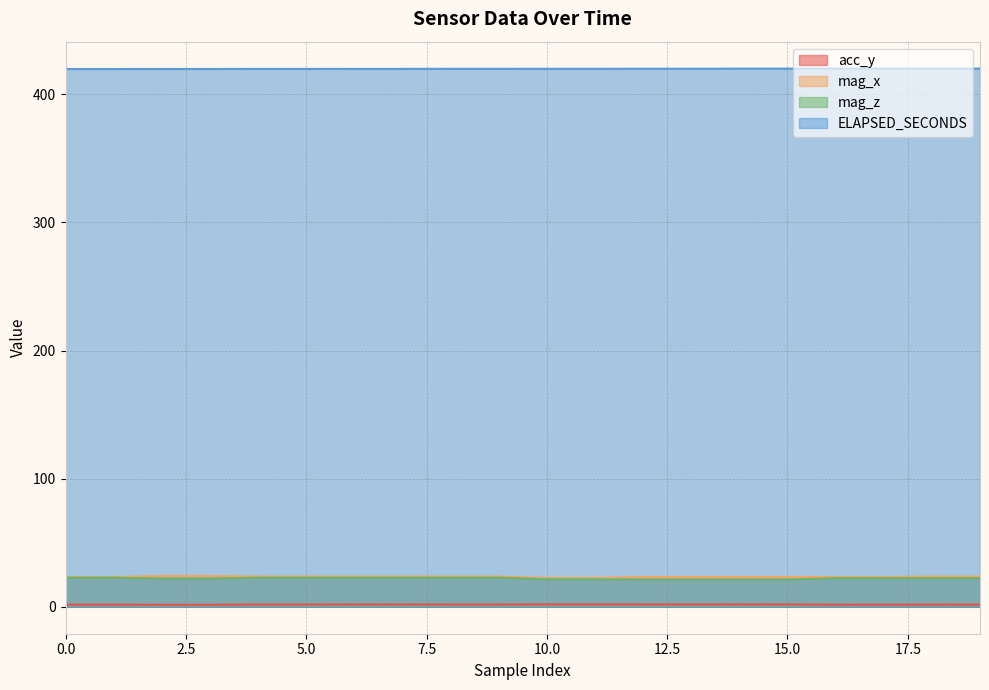

At which category does the chart reach its peak across all series?

18